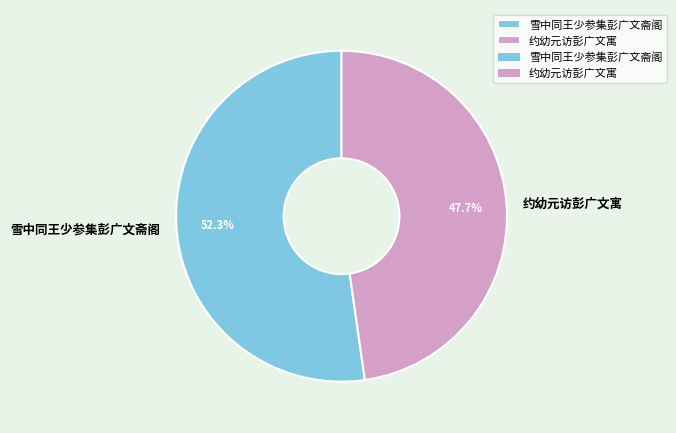

What is the largest slice in the pie chart?

雪中同王少参集彭广文斋阁